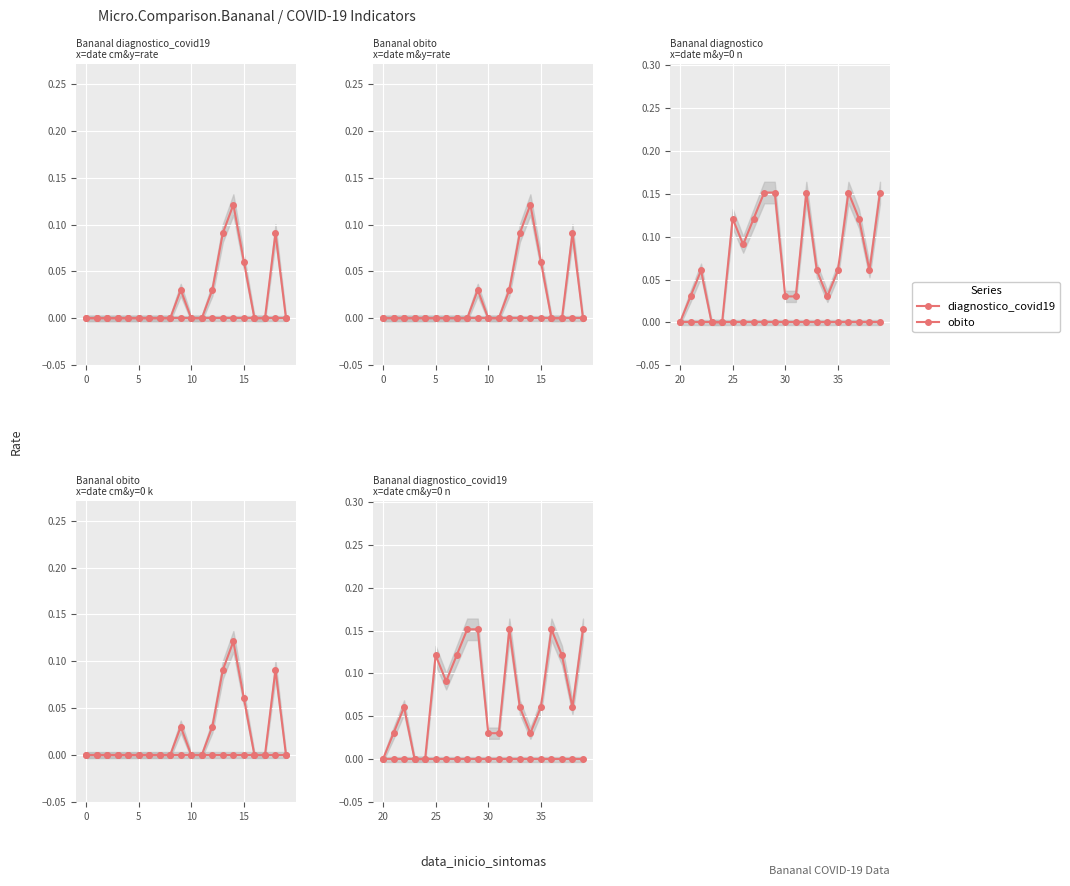

True or false: obito and diagnostico_covid19 cross at least once.

False